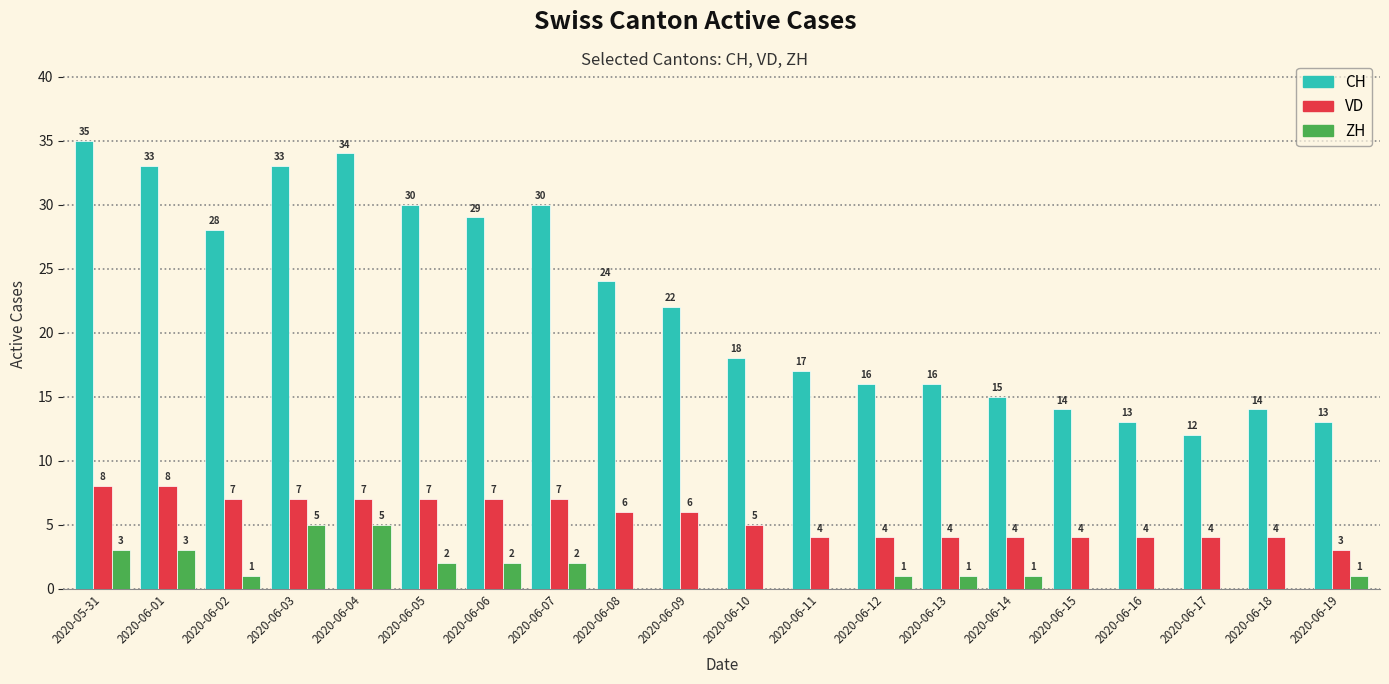

What are all the series names shown in the legend?

CH, VD, ZH